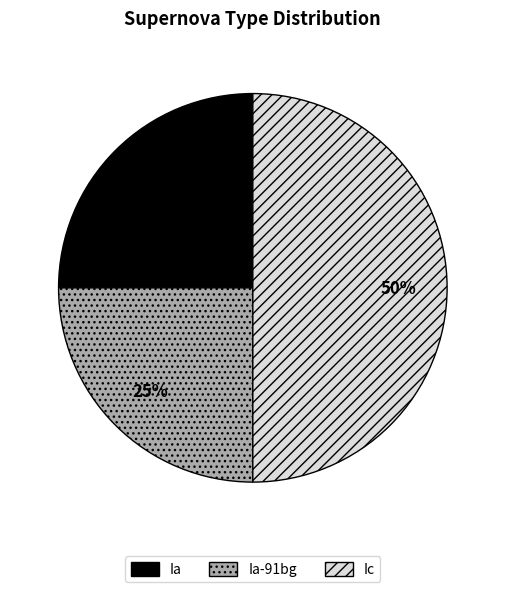

To the nearest percent, what is the difference between the largest and smallest slice percentages?

25%